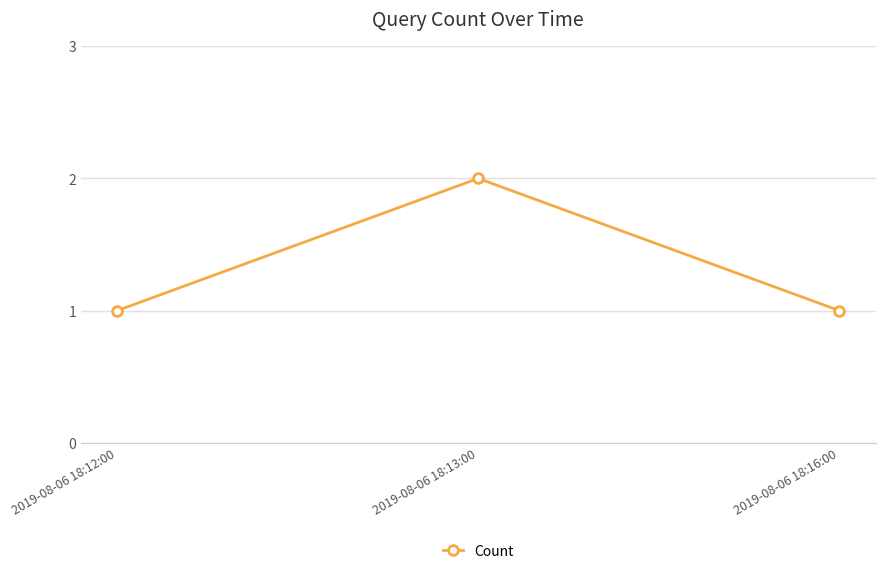

What is the maximum value shown in the chart?

2